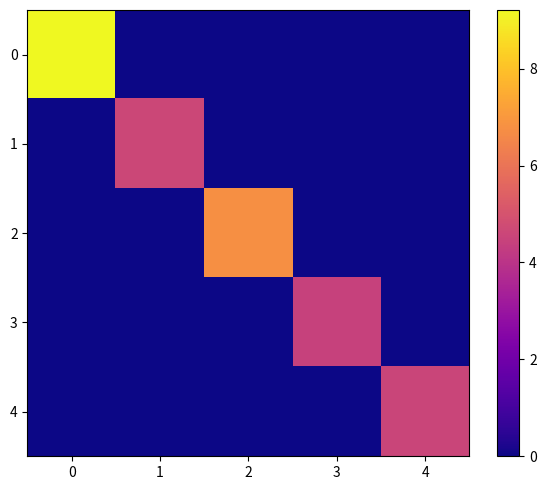

Reading left to right, extract all data points from this chart.

row_0: 9.2	0.0	0.0	0.0	0.0
row_1: 0.0	4.6	0.0	0.0	0.0
row_2: 0.0	0.0	6.8	0.0	0.0
row_3: 0.0	0.0	0.0	4.5	0.0
row_4: 0.0	0.0	0.0	0.0	4.6